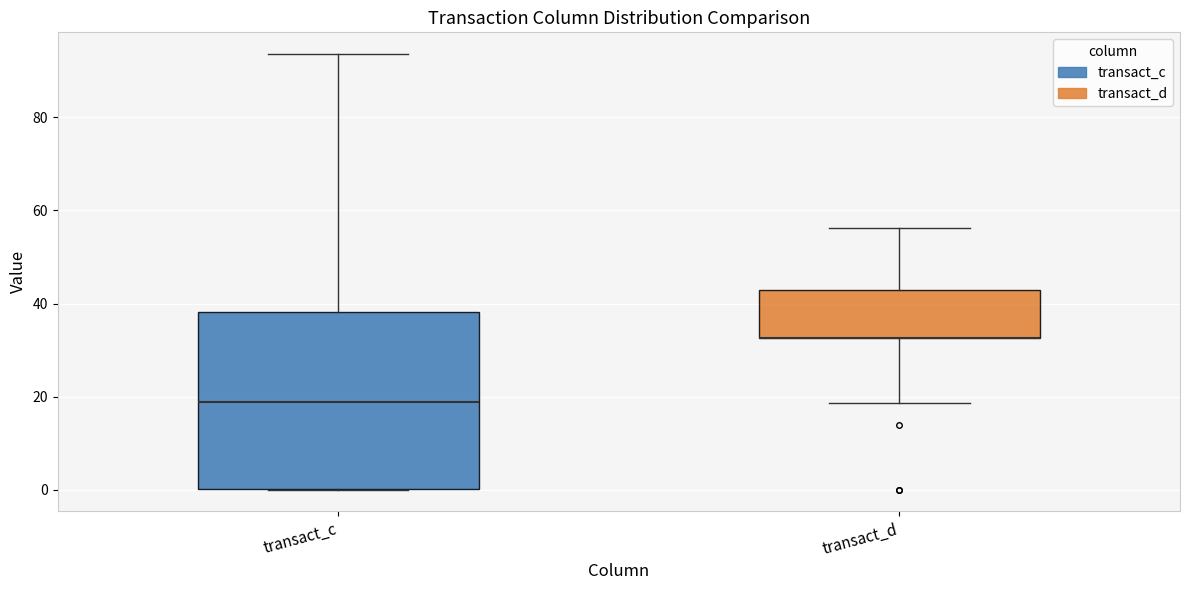

Reading left to right, transcribe this box plot: for each box, give where its median line is, the range the box spans, and where its two whiskers end, as read against the y-axis. The values are not printed on the chart, so give them approximately, as read against the axis.

transact_c: median 18, box 0 to 38, whiskers 0 to 94
transact_d: median 32 (drawn on the box's lower edge), box 32 to 42, whiskers 18 to 56